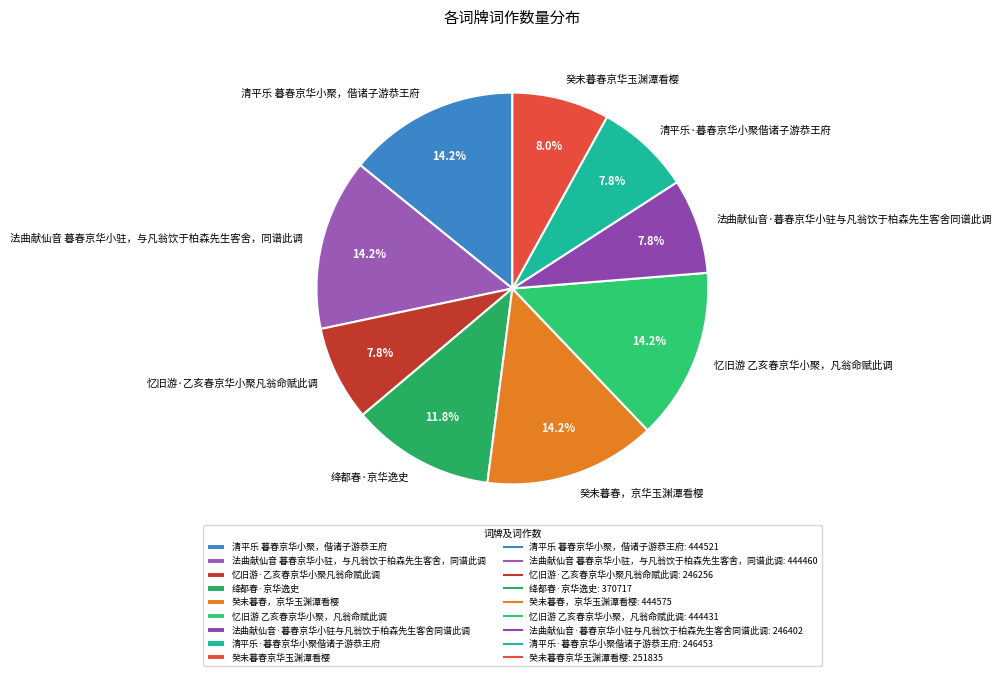

To the nearest percent, what is the combined percentage of 绛都春·京华逸史 and 癸未暮春京华玉渊潭看樱?

20%